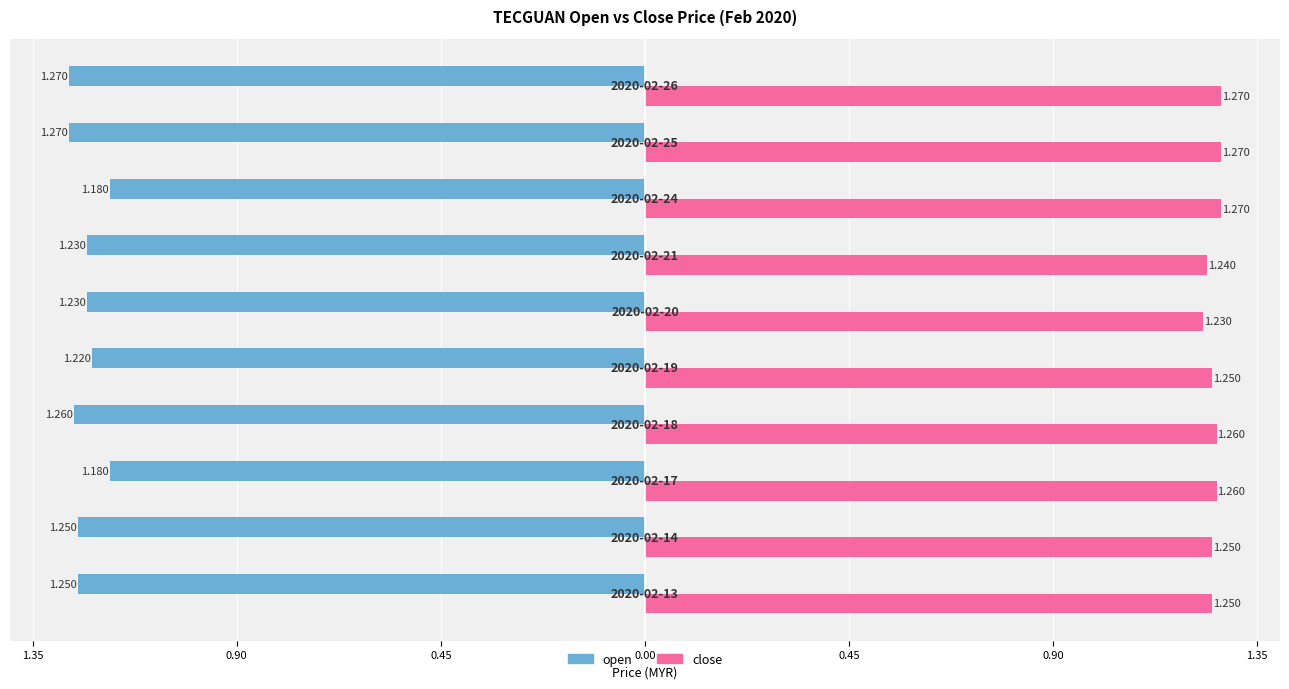

What are all the series names shown in the legend?

open, close